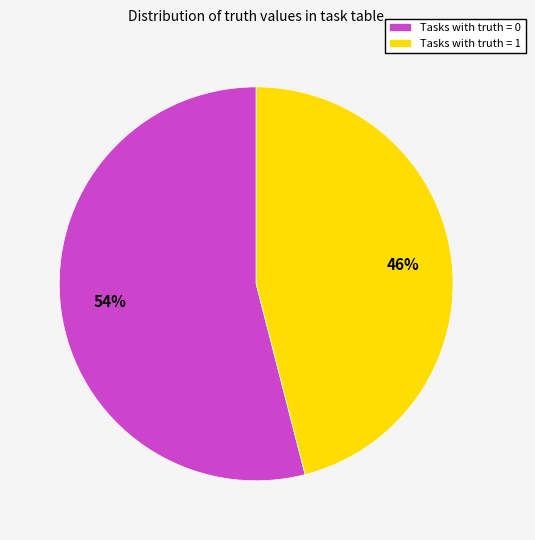

Between Tasks with truth = 0 and Tasks with truth = 1, which is larger?

Tasks with truth = 0